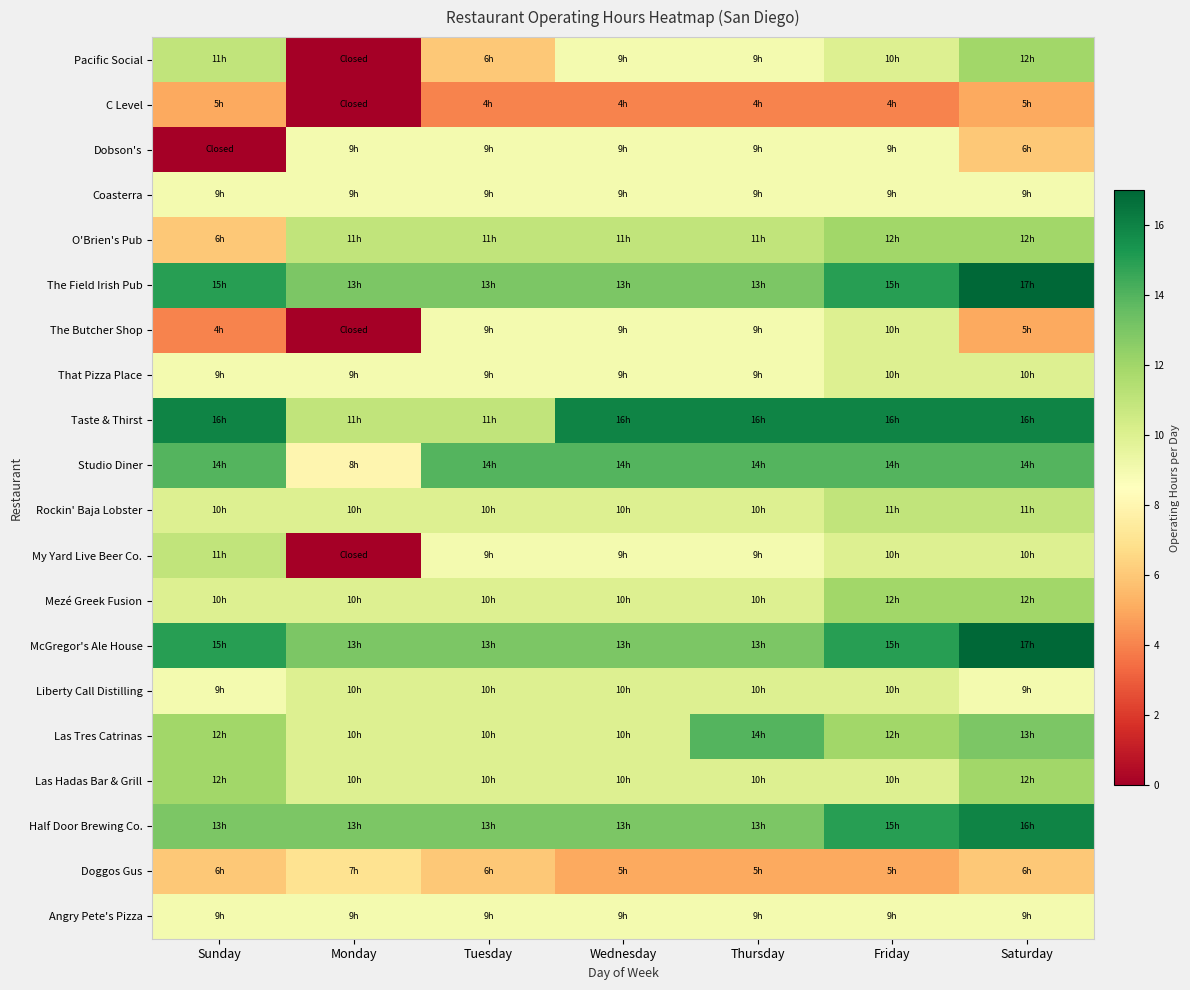

At which category is the sum across all series the highest?

Saturday